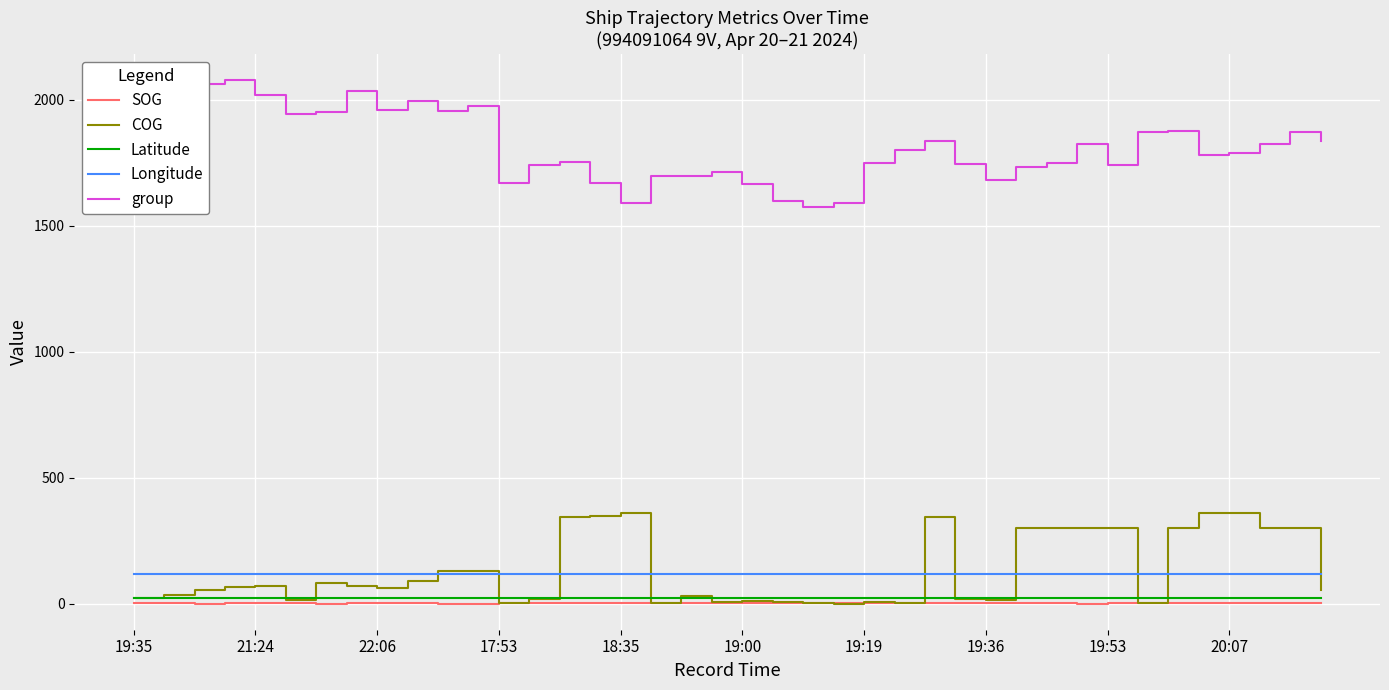

What is the maximum value shown in the chart?

2077.0